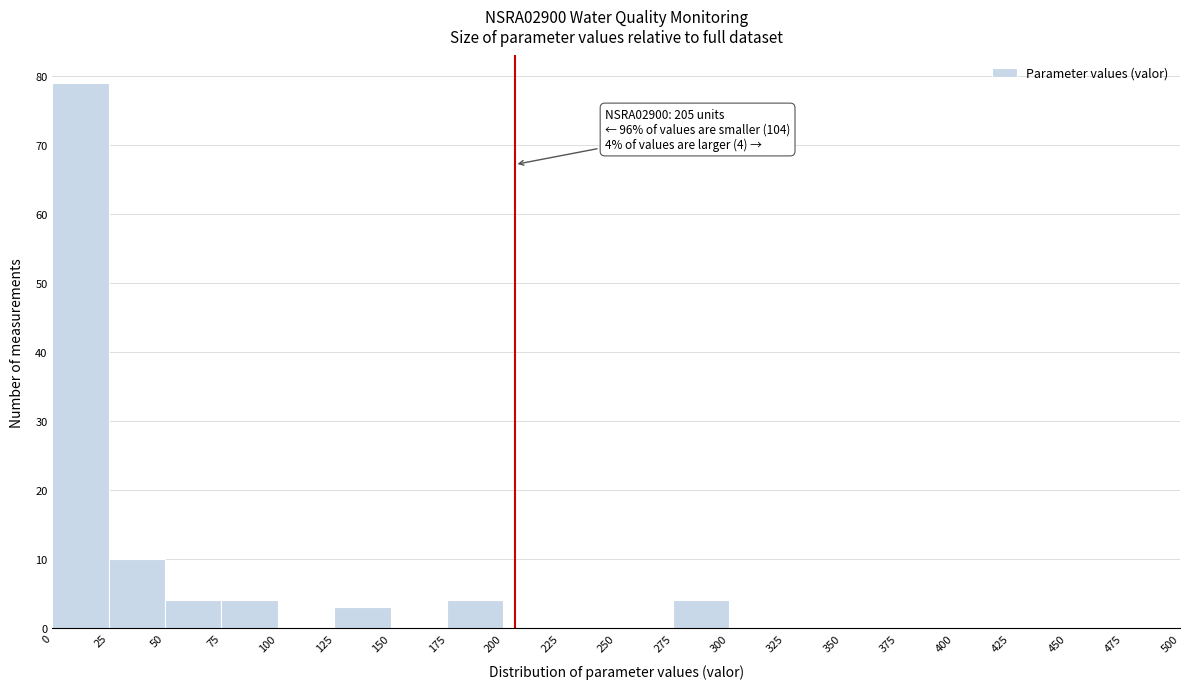

Which range on the x-axis has the tallest bar?

0 to 25